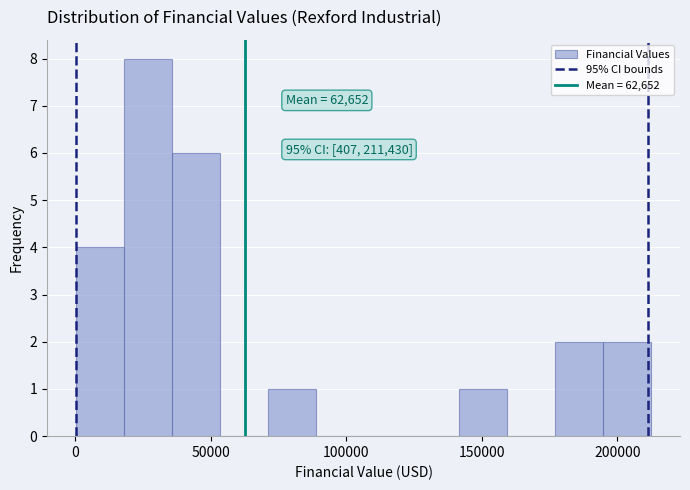

Around what value on the x-axis is the tallest bar? Give the approximate position of its centre, as read against the axis.

25000